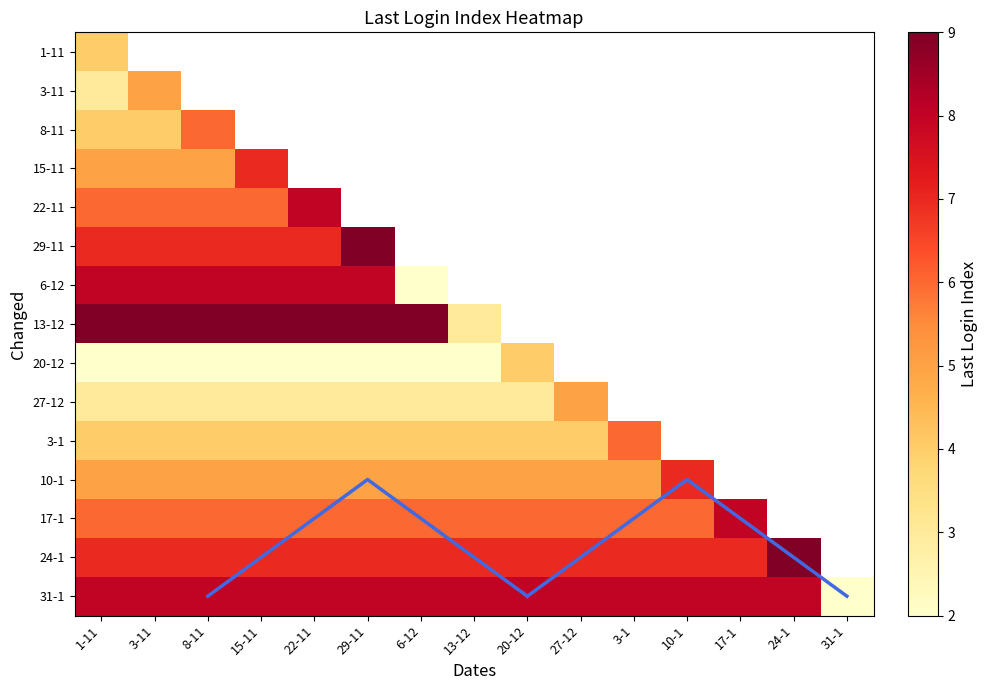

Count the number of categories in the chart.

15